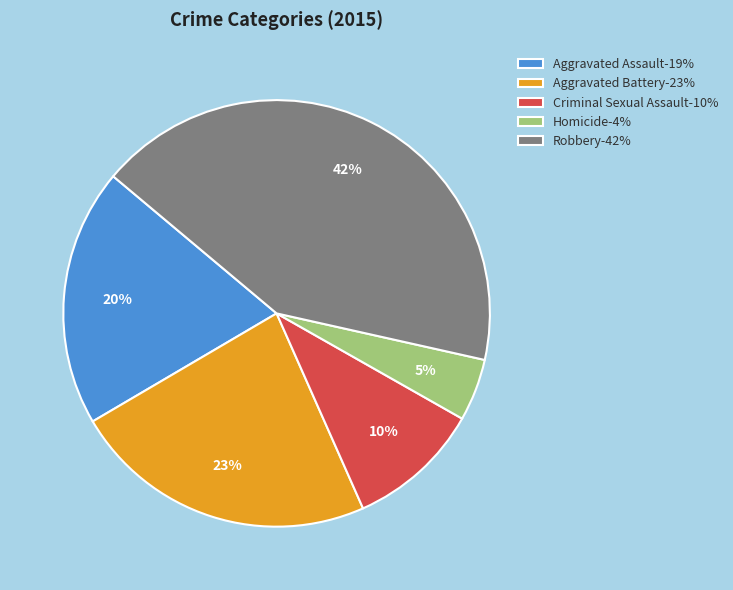

Does any single category account for the majority?

No